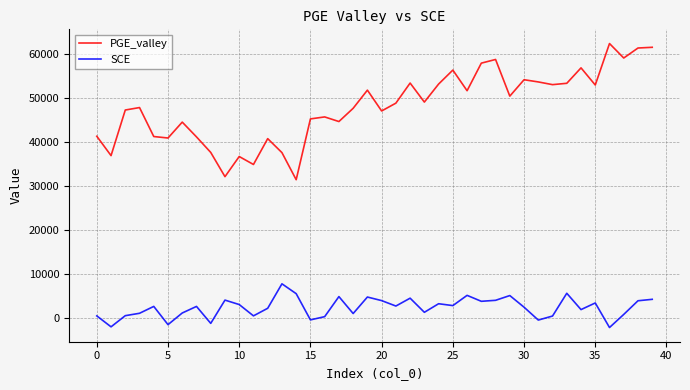

What is the minimum value shown in the chart?

-2072.6